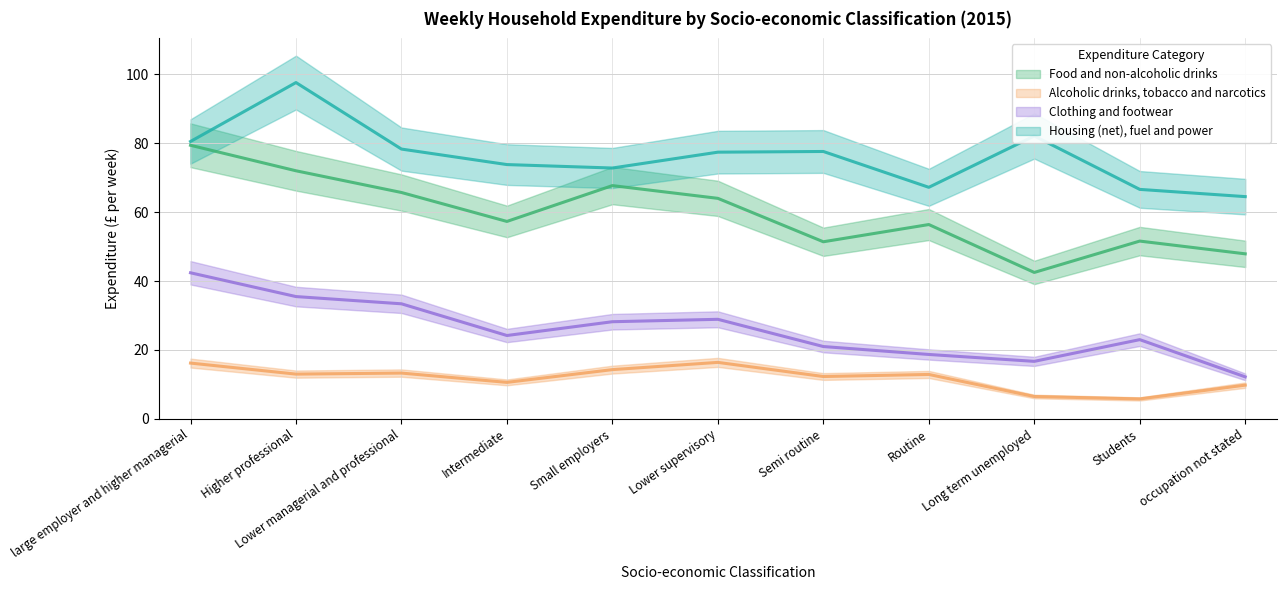

Reading left to right, list all the values displayed in this chart.

Food and non-alcoholic drinks: 79.4	72.0	65.7	57.3	67.7	64.0	51.4	56.4	42.5	51.6	47.9
Alcoholic drinks, tobacco and narcotics: 16.2	13.0	13.3	10.6	14.3	16.4	12.3	12.9	6.5	5.8	9.8
Clothing and footwear: 42.4	35.5	33.4	24.2	28.2	28.9	21.0	18.7	16.7	23.0	12.2
Housing (net), fuel and power: 80.5	97.6	78.3	73.8	72.8	77.4	77.6	67.2	82.1	66.6	64.5